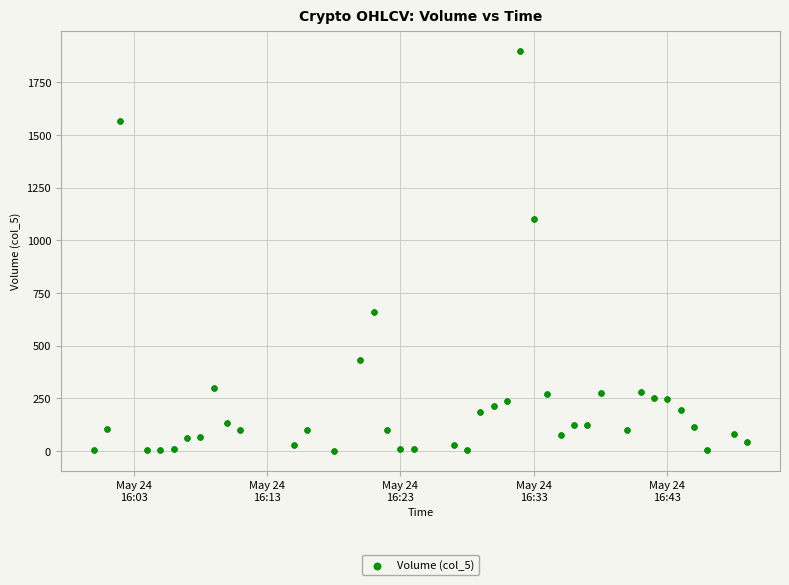

What is the range of Y values (max minus min)?

1896.3